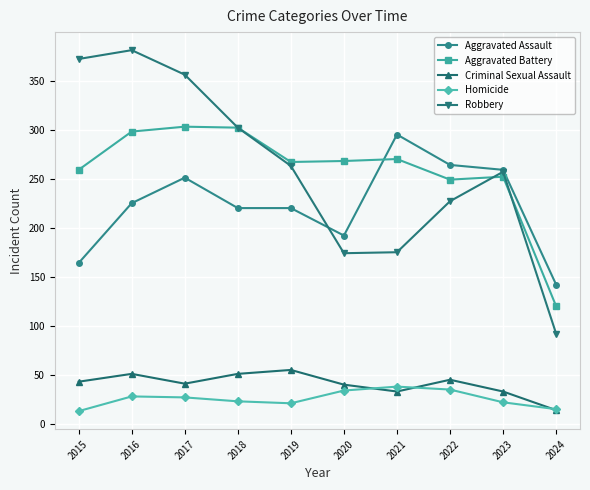

What is the difference between the second highest and minimum values in the Robbery series?

280